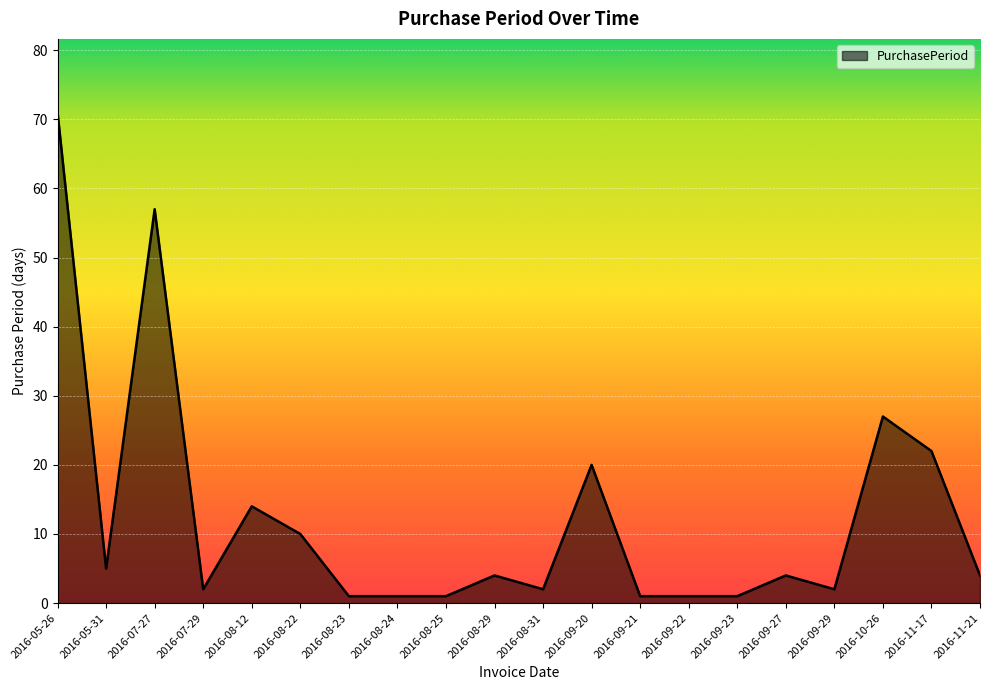

What is the sum of all values?

250